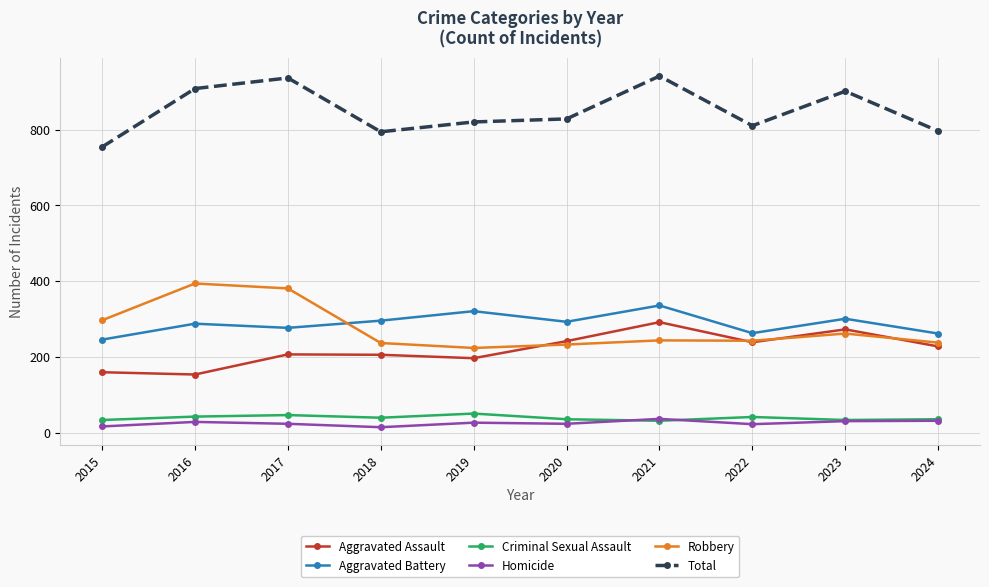

What is the difference between the highest and lowest values at 2023?

870